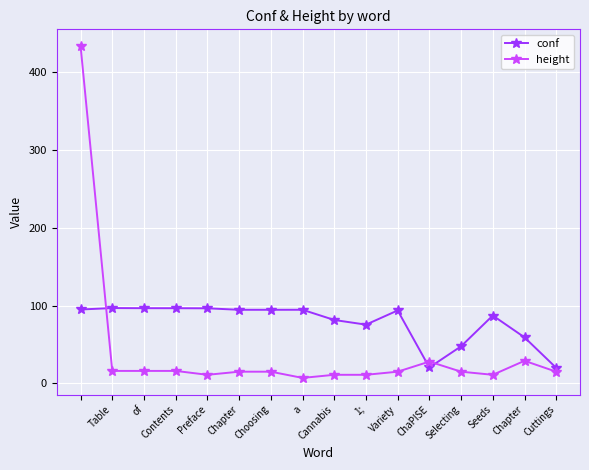

Is this an area chart (filled region under the line)?

No